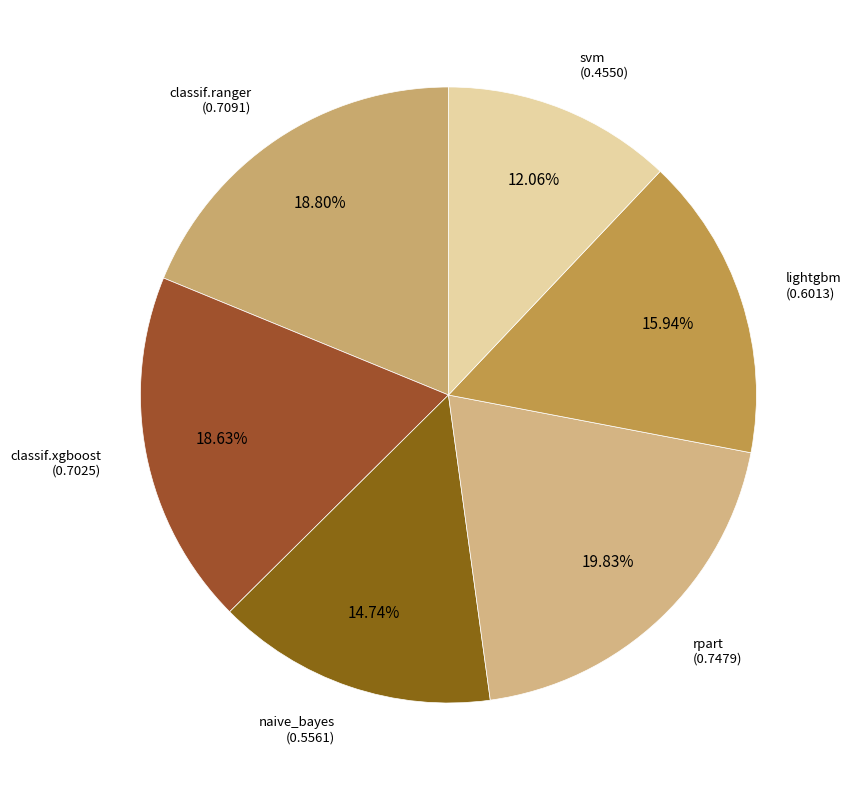

To the nearest percent, what is the difference between the largest and smallest slice percentages?

8%